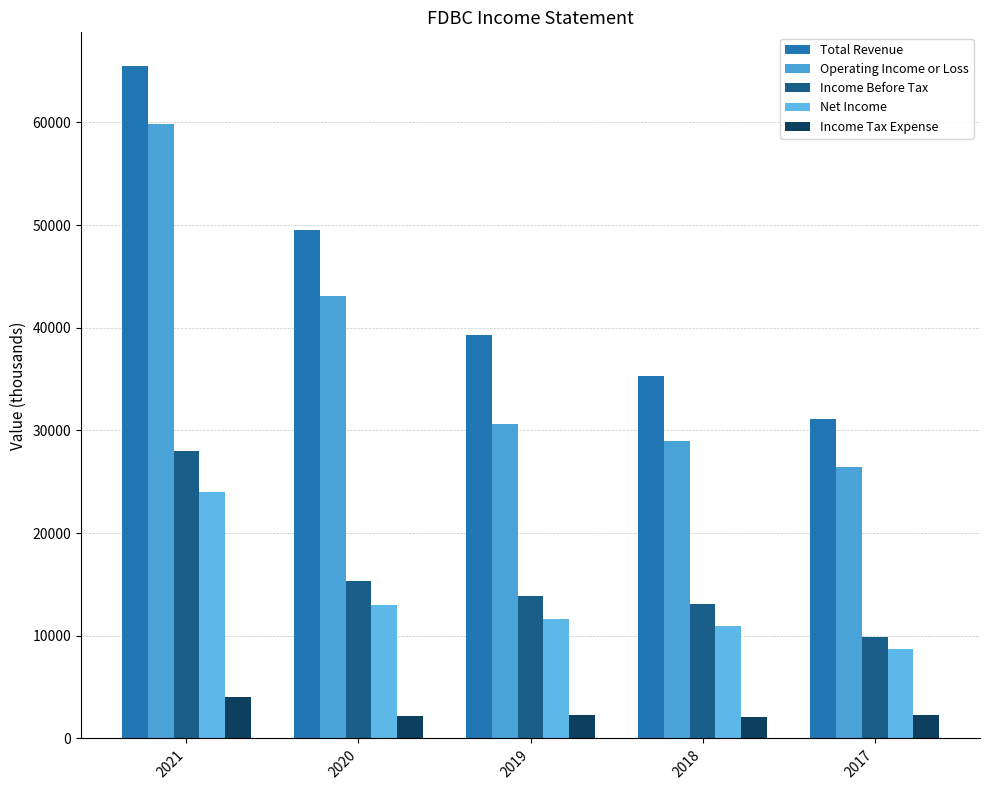

What is the maximum value for Total Revenue?

65500